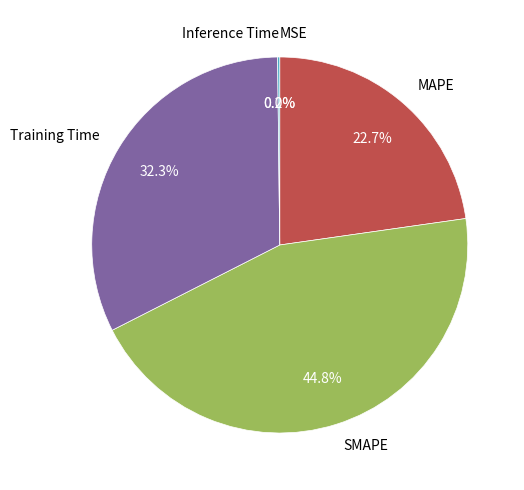

To the nearest percent, what portion does MAPE represent?

23%